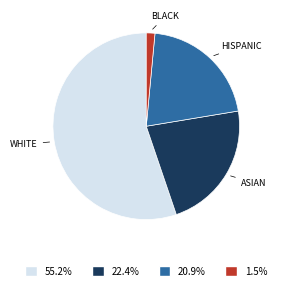

Is there a majority slice in this chart?

Yes